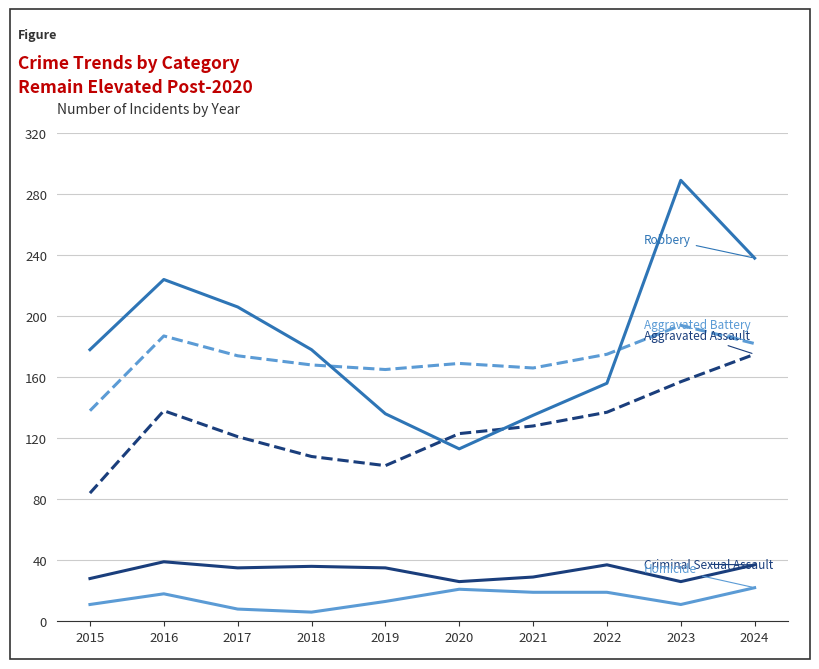

Count the number of categories in the chart.

10